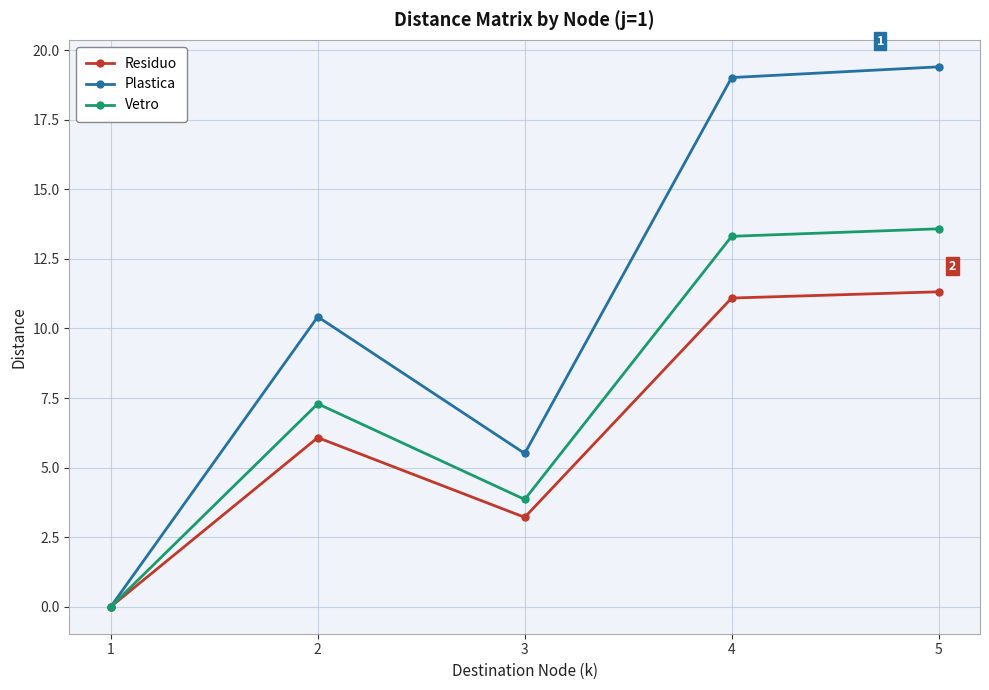

Which series has the largest total across all categories?

Plastica